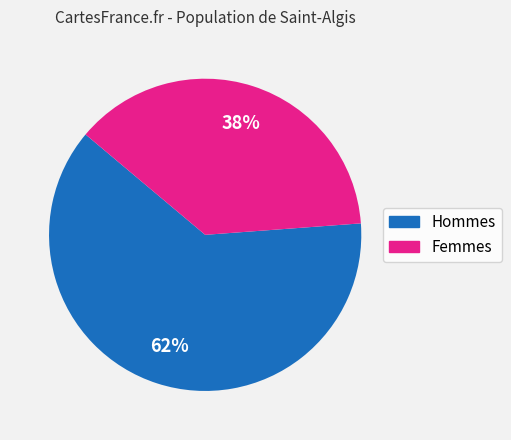

How many slices are in this pie chart?

2